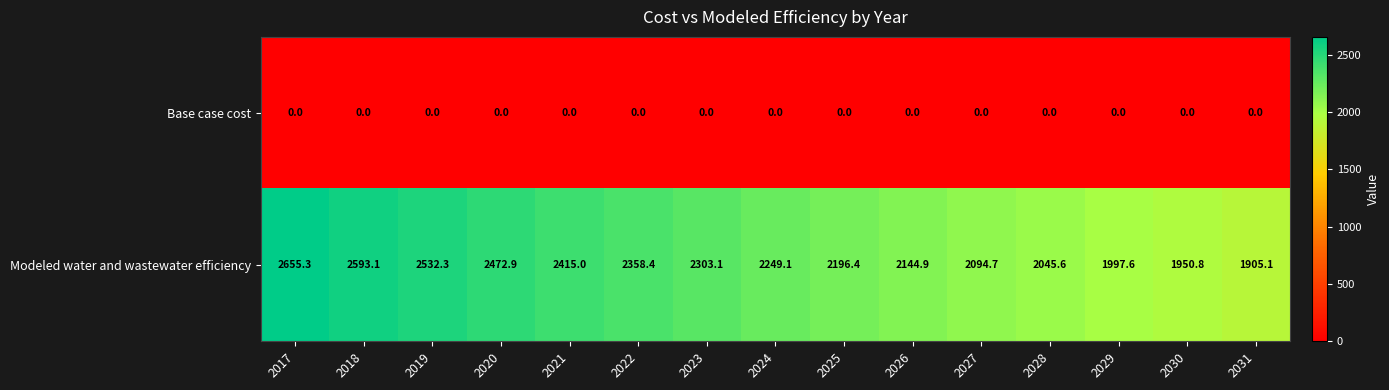

Reading left to right, what are all the values shown in this chart?

Base case cost: 2017=0.0	2018=0.0	2019=0.0	2020=0.0	2021=0.0	2022=0.0	2023=0.0	2024=0.0	2025=0.0	2026=0.0	2027=0.0	2028=0.0	2029=0.0	2030=0.0	2031=0.0
Modeled water and wastewater efficiency: 2017=2655.3	2018=2593.1	2019=2532.3	2020=2472.9	2021=2415.0	2022=2358.4	2023=2303.1	2024=2249.1	2025=2196.4	2026=2144.9	2027=2094.7	2028=2045.6	2029=1997.6	2030=1950.8	2031=1905.1